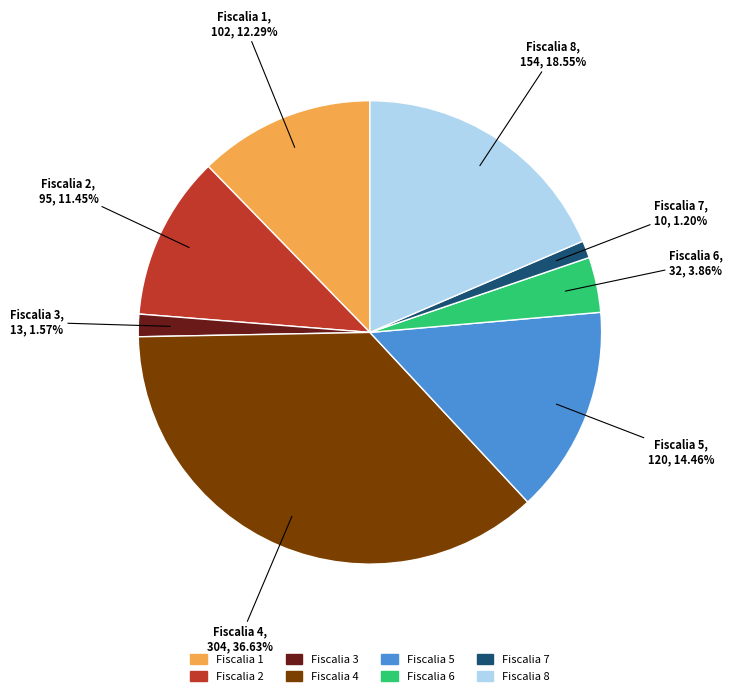

Between Fiscalia 5 and Fiscalia 6, which is larger?

Fiscalia 5